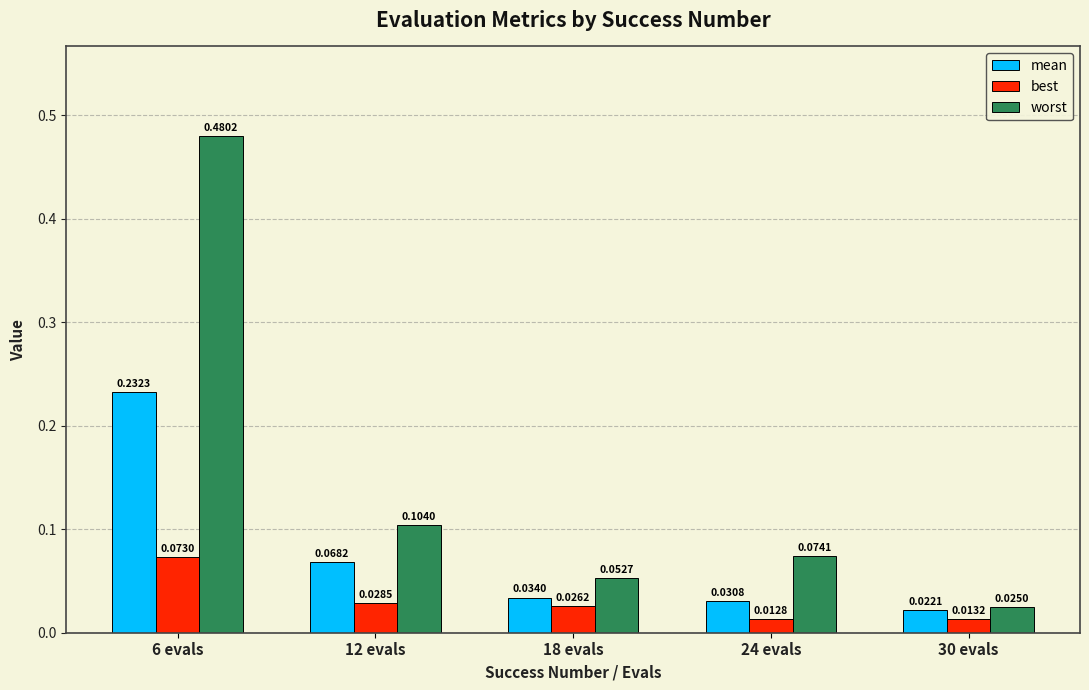

What is the sum of the worst values at 12 evals and 6 evals?

0.6